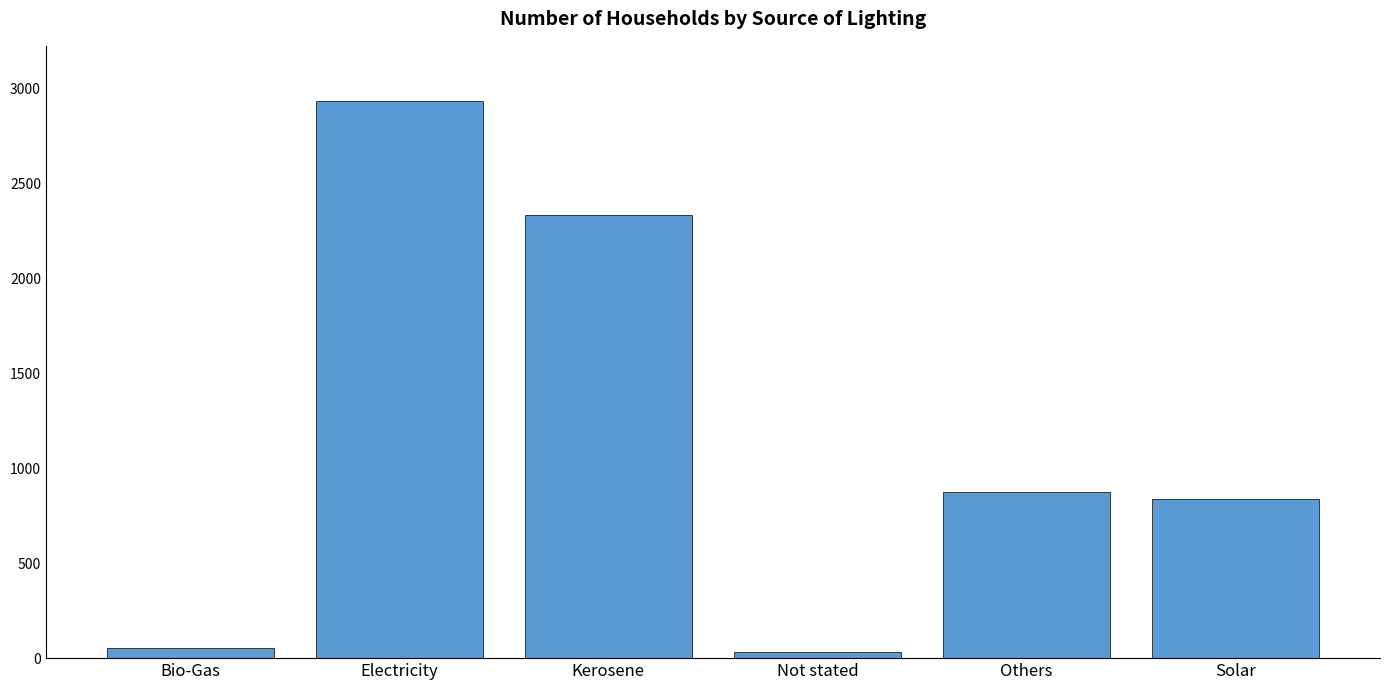

What is the label of the 4th bar from the right?

Kerosene